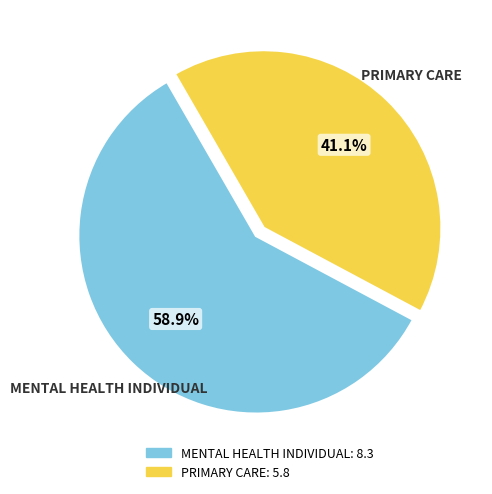

To the nearest percent, what is the average slice percentage?

50%